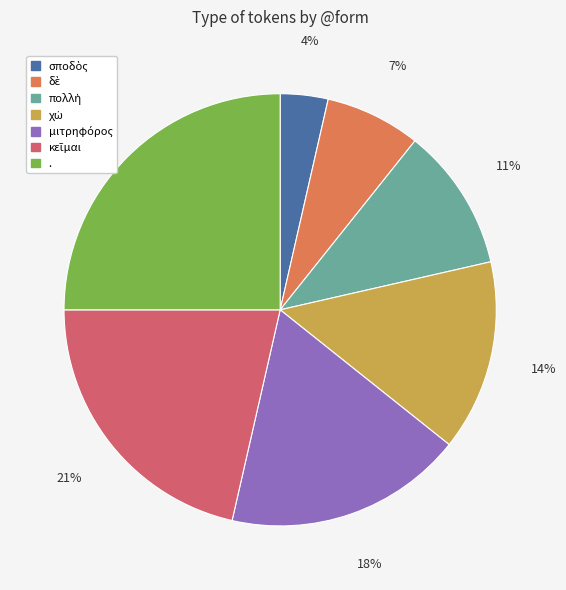

Which slice is the largest?

.